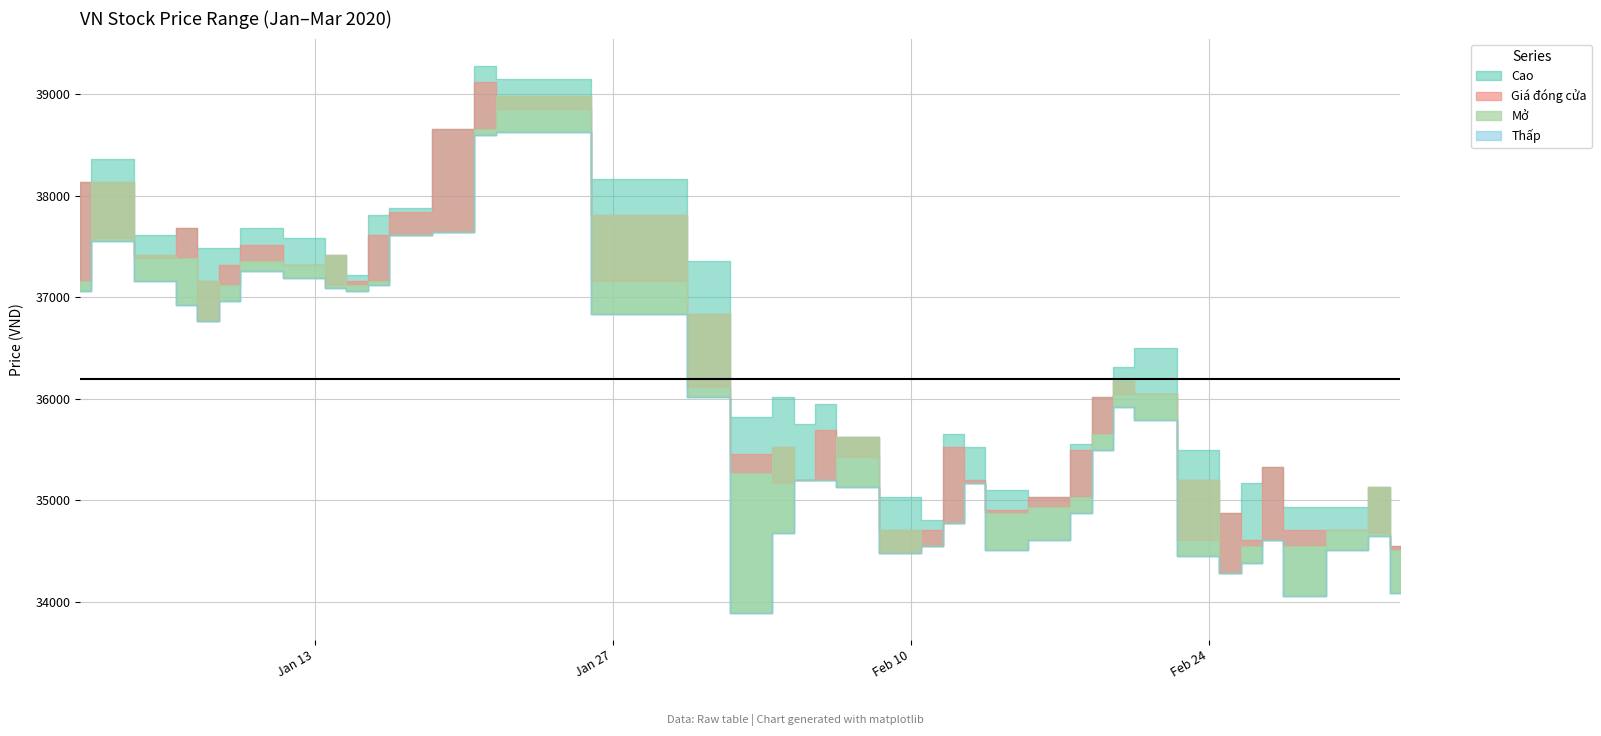

Which series has the largest total across all categories?

Cao